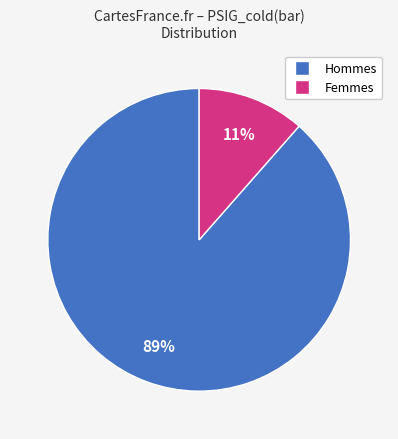

Rank the categories by value from highest to lowest.

Hommes, Femmes